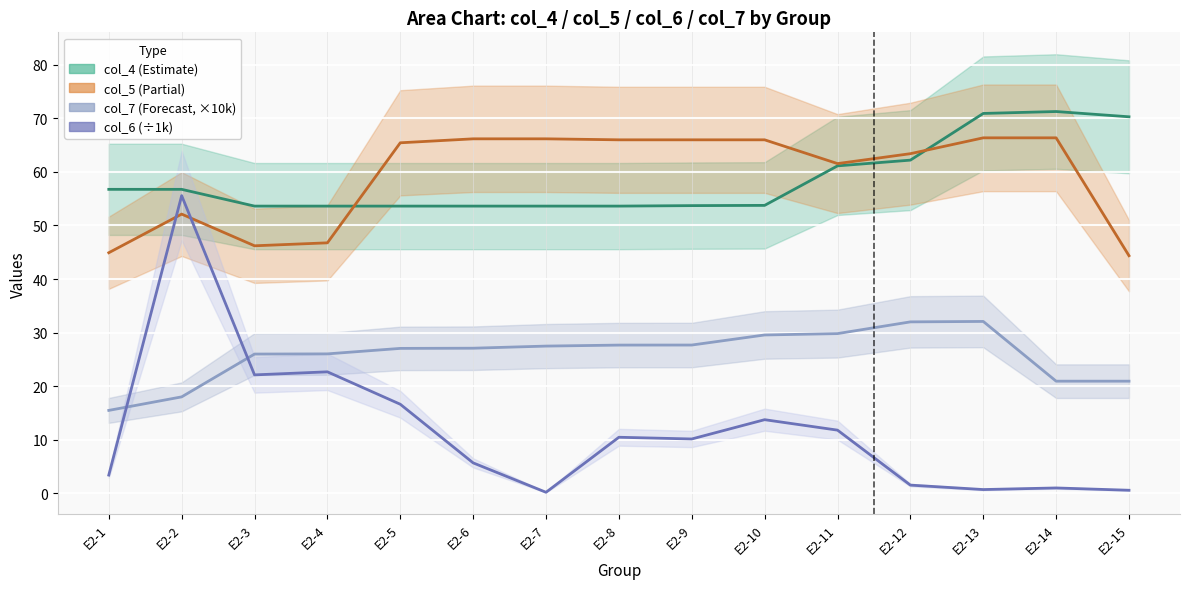

Count the number of categories in the chart.

15